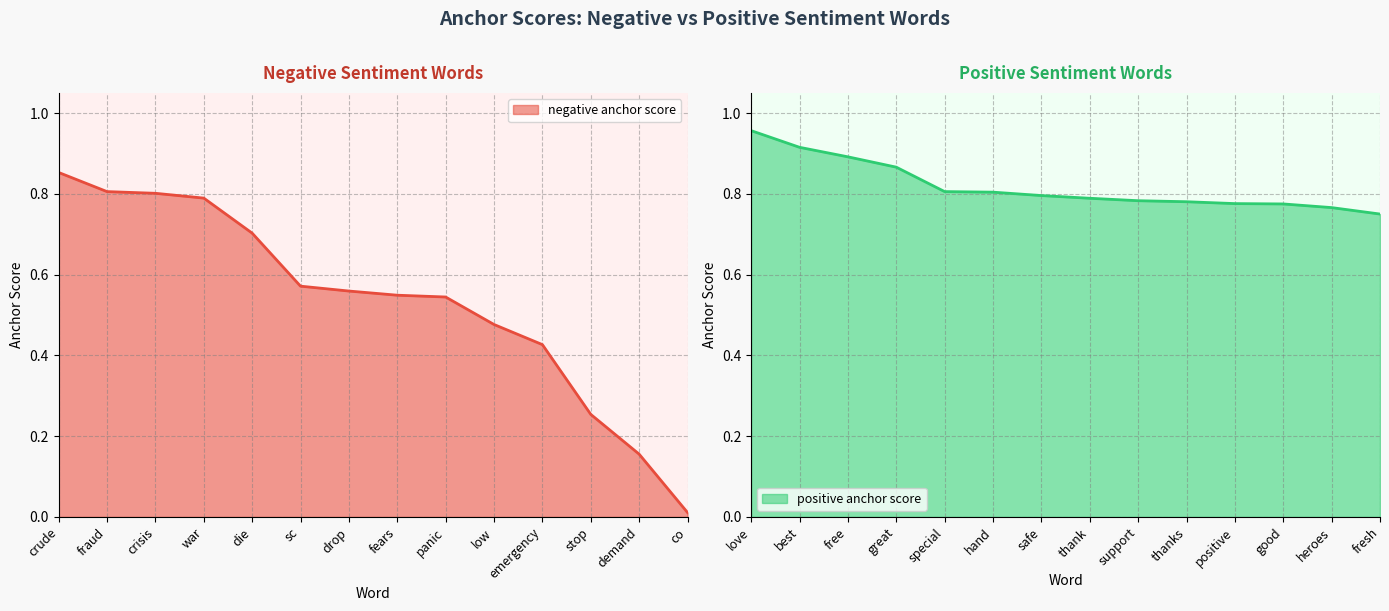

At which label does negative anchor score reach its peak?

crude